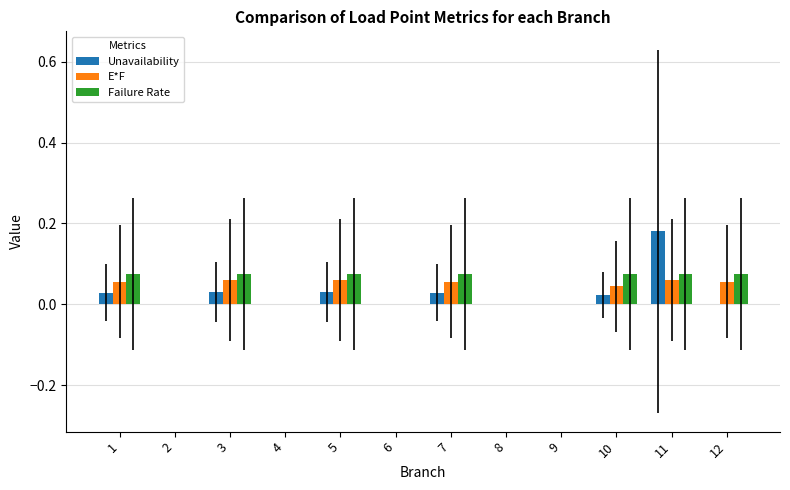

Which category has the highest value across all series?

11